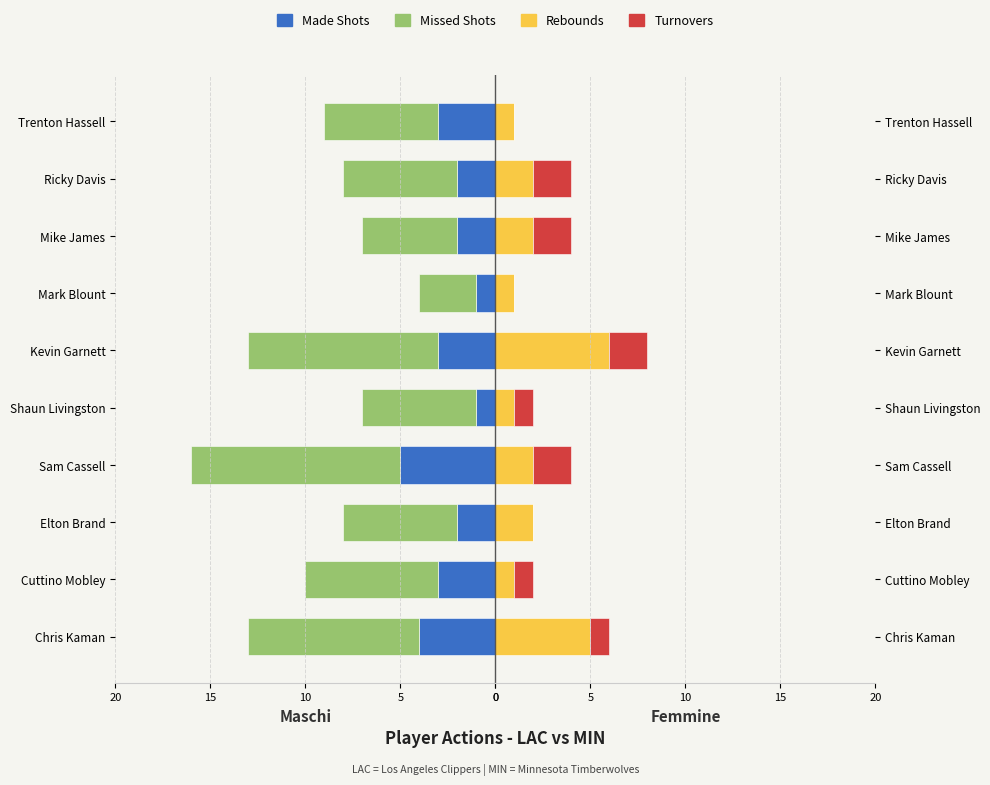

The value of missed at Trenton Hassell is -6. True or false?

True